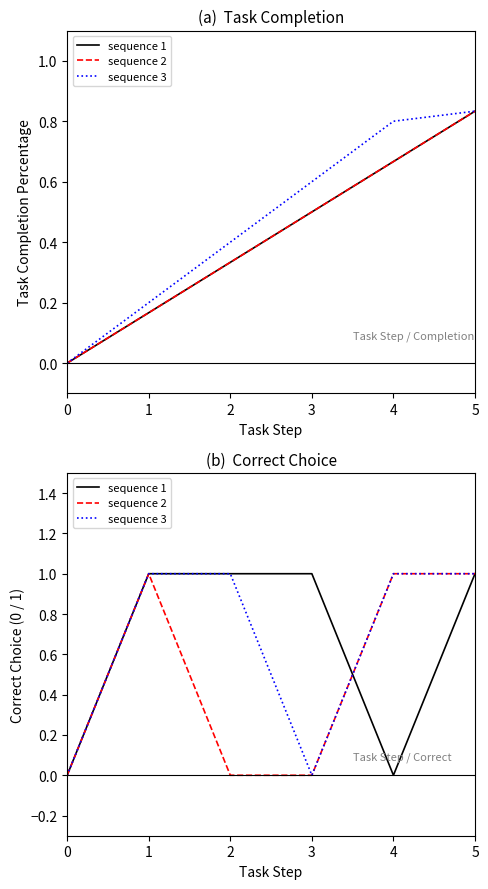

Reading left to right, extract all data points from this chart.

sequence 1: 0=0	1=1	2=1	3=1	4=0	5=1
sequence 2: 0=0	1=1	2=0	3=0	4=1	5=1
sequence 3: 0=0	1=1	2=1	3=0	4=1	5=1